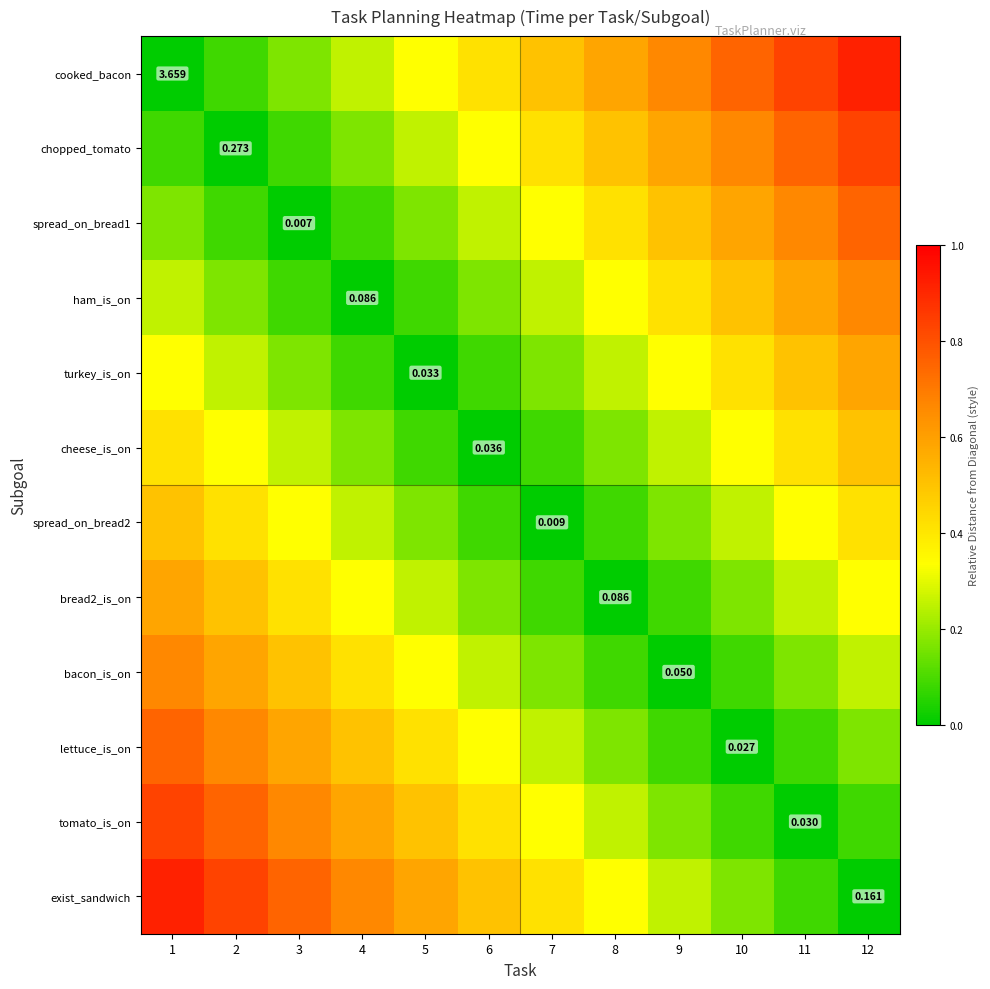

List the series in order of their peak value, lowest first.

cheese_is_on, spread_on_bread2, turkey_is_on, bread2_is_on, ham_is_on, bacon_is_on, spread_on_bread1, lettuce_is_on, chopped_tomato, tomato_is_on, cooked_bacon, exist_sandwich